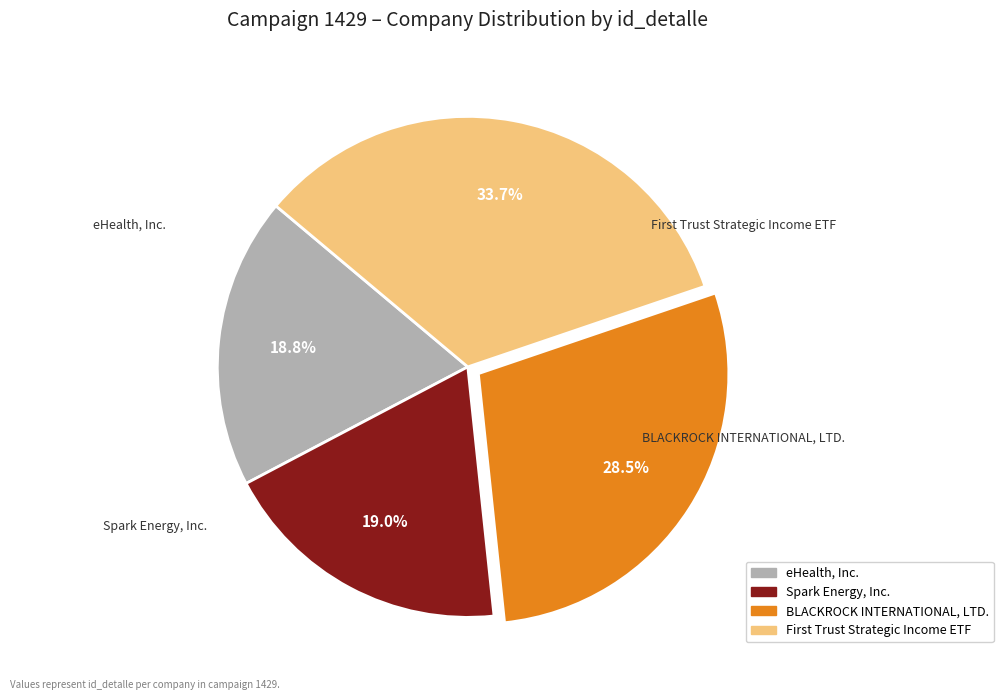

Count the number of slices in the pie.

4